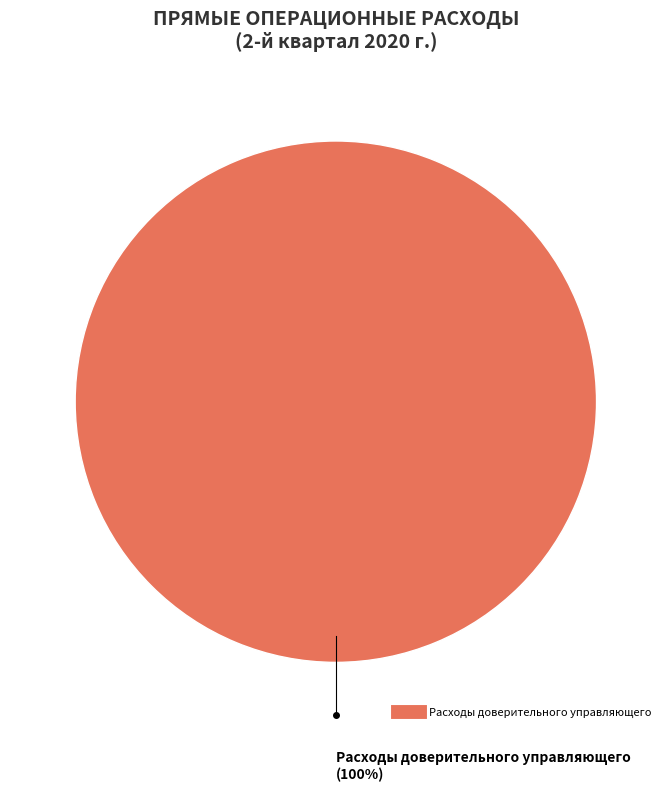

Does any single category account for the majority?

Yes